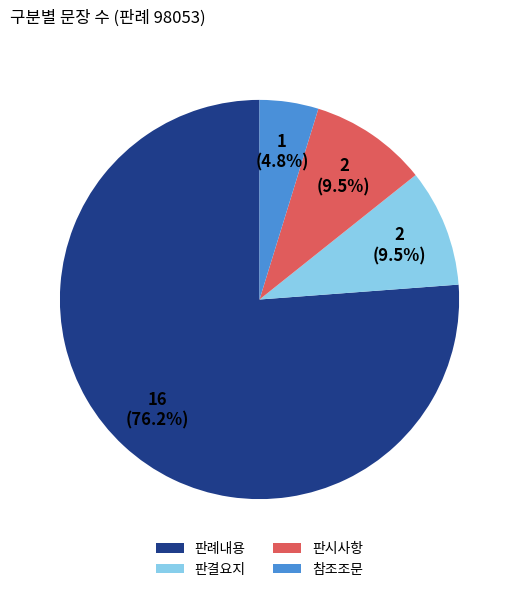

To the nearest percent, what portion does 참조조문 represent?

5%